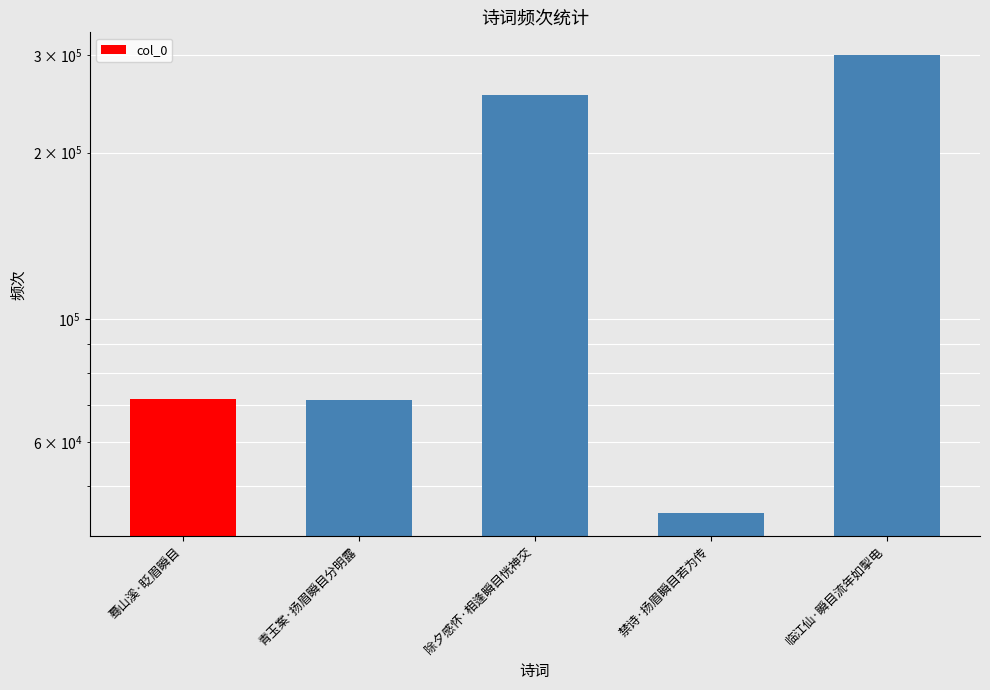

Is it true that the value at 临江仙·瞬目流年如掣电 is 498042?

False